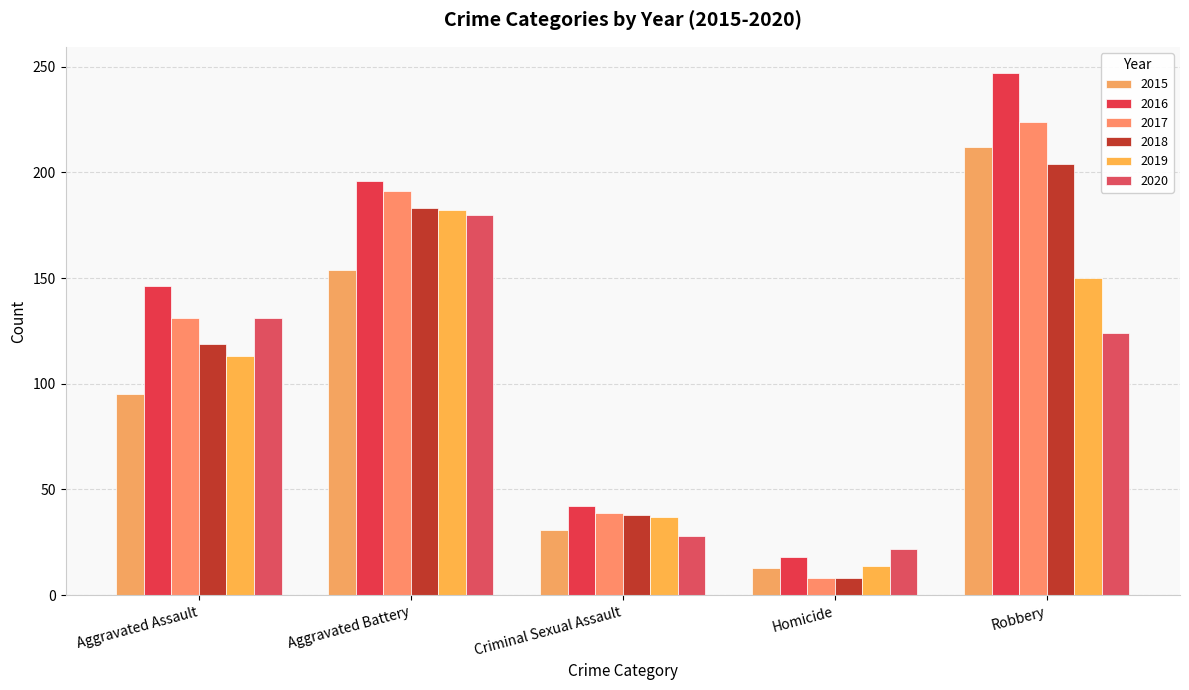

Reading left to right, list all the values displayed in this chart.

2015: 95	154	31	13	212
2016: 146	196	42	18	247
2017: 131	191	39	8	224
2018: 119	183	38	8	204
2019: 113	182	37	14	150
2020: 131	180	28	22	124